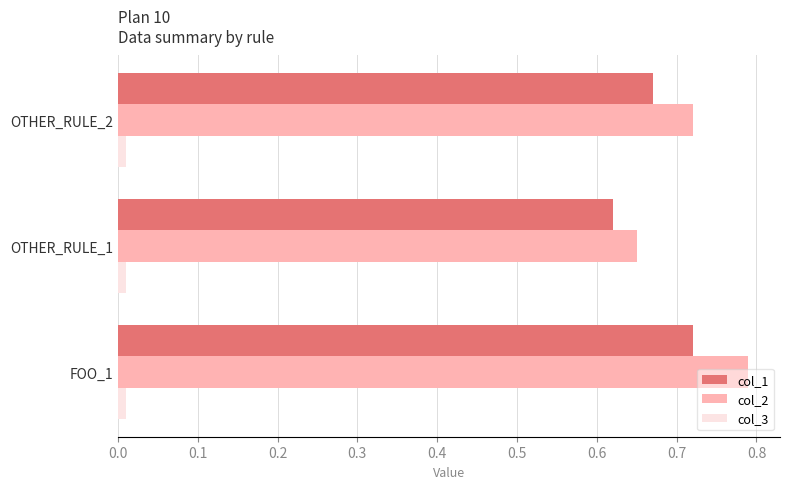

What is the difference between the maximum and minimum values in the col_2 series?

0.1